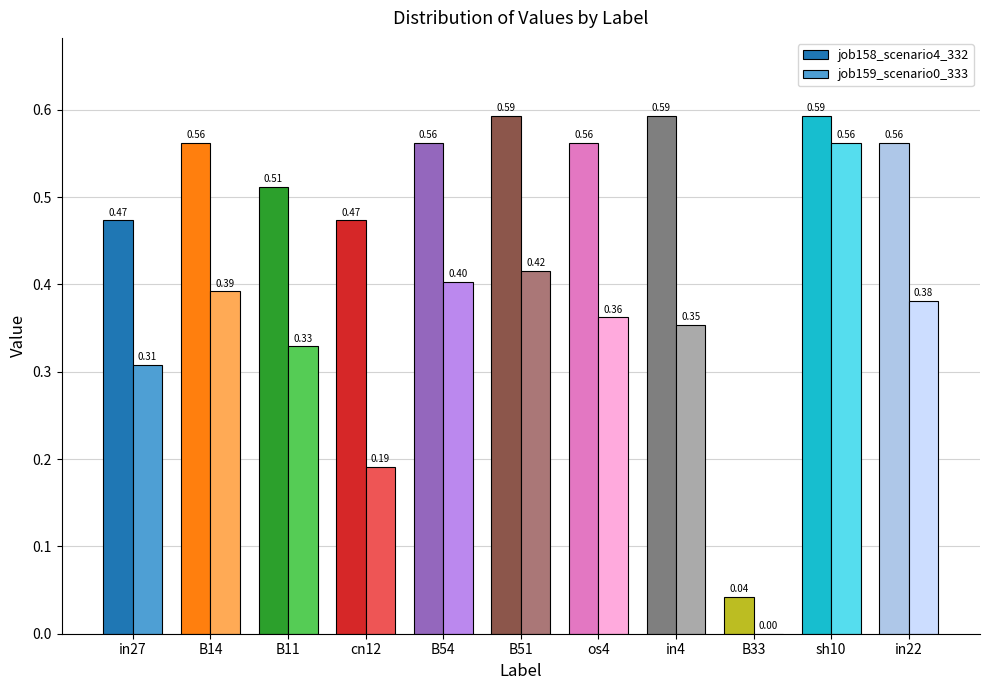

What is the sum of the job159_scenario0_333 values at sh10 and B11?

0.9